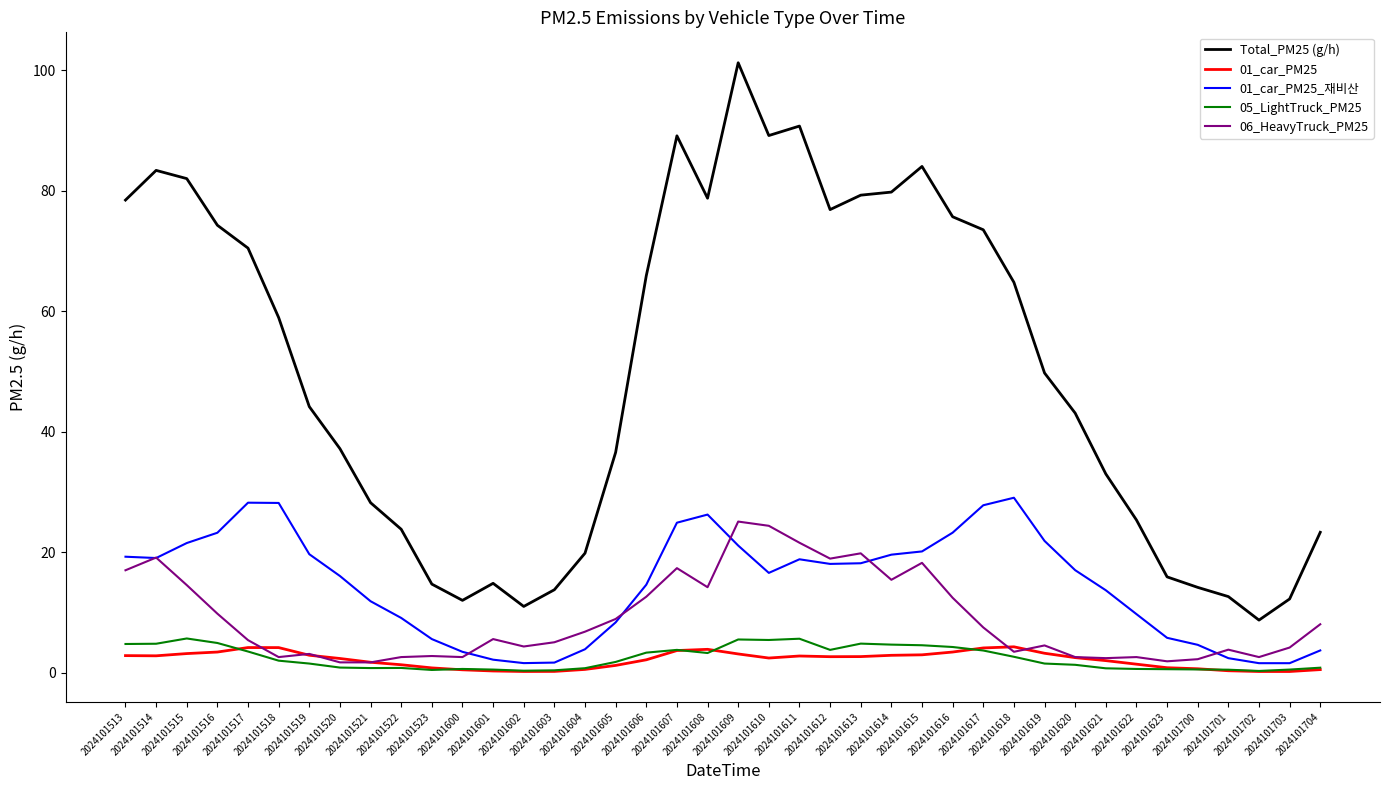

Which series has the largest total across all categories?

Total_PM25 (g/h)